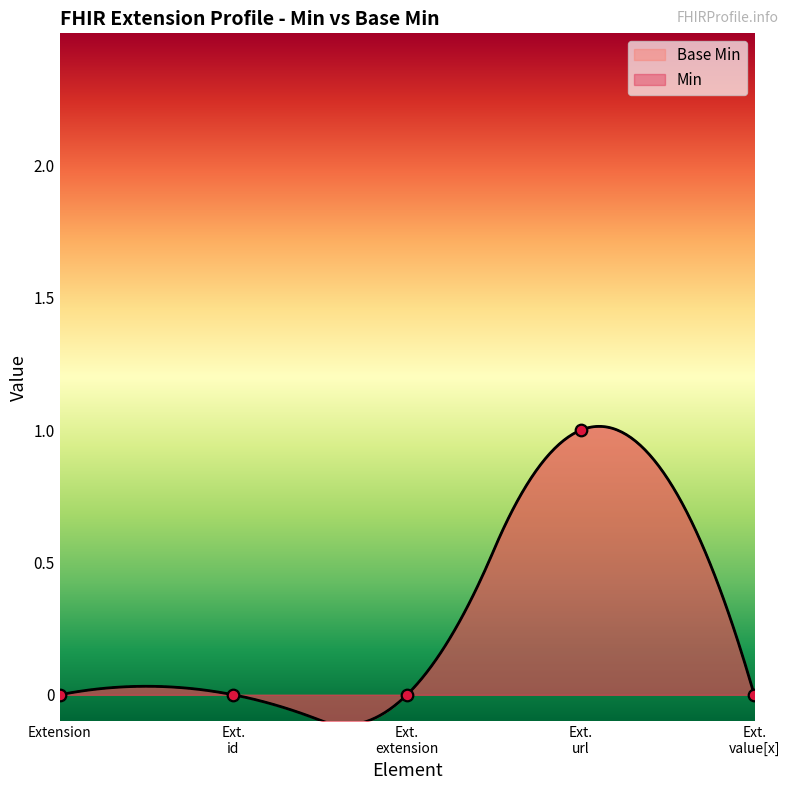

Between Ext. url and Extension, which is larger?

Ext. url